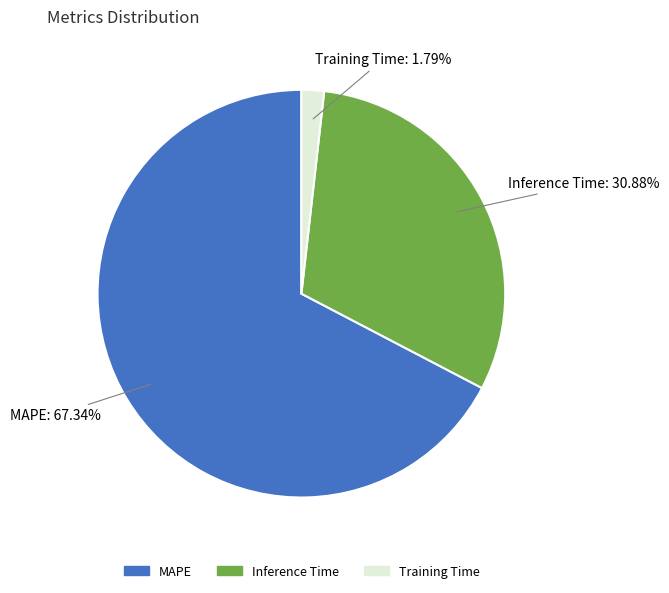

Combined, do Training Time and MAPE account for over 50%?

Yes